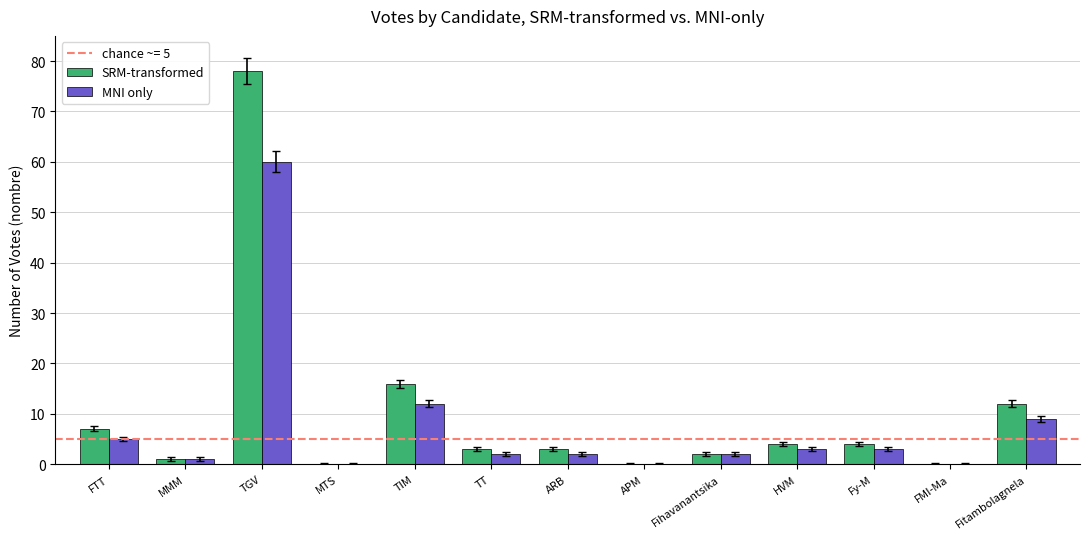

What is the sum of all SRM-transformed values?

130